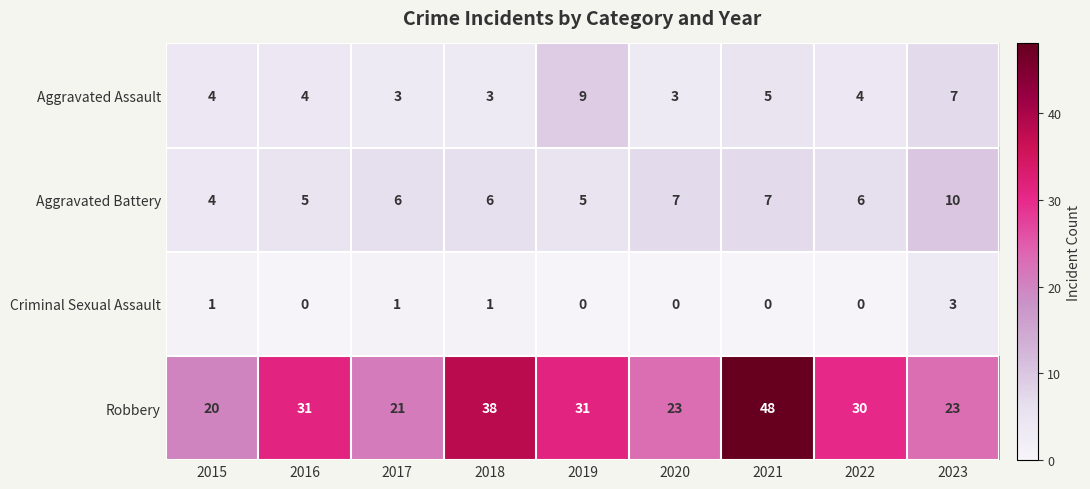

What is the total value across all series at 2015?

29